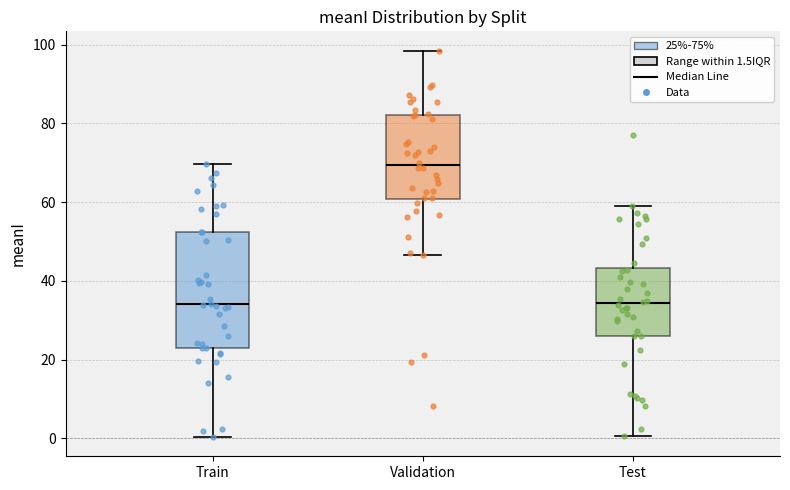

Comparing the boxes themselves (not the whiskers), which one is the tallest?

Train